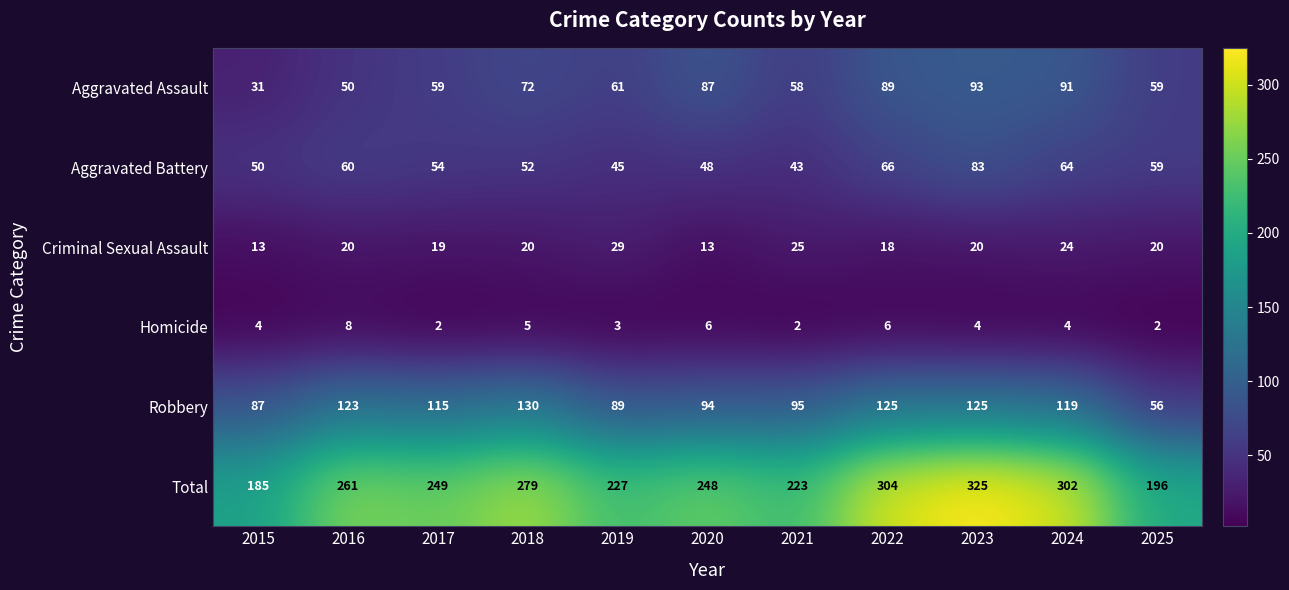

Is it true that Aggravated Assault equals 148 at 2022?

False